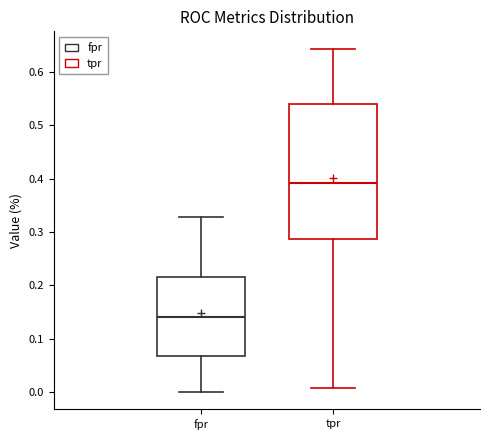

Which box is the tallest, from its lower edge to its upper edge?

tpr